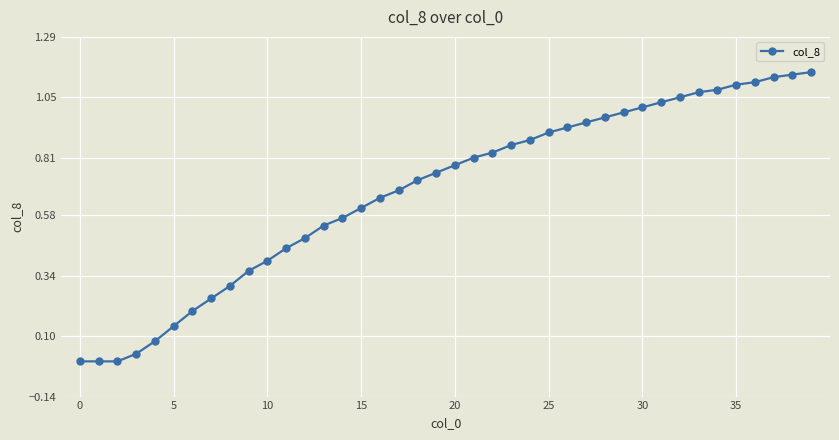

The chart shows a value of 1.1 at 35. True or false?

True